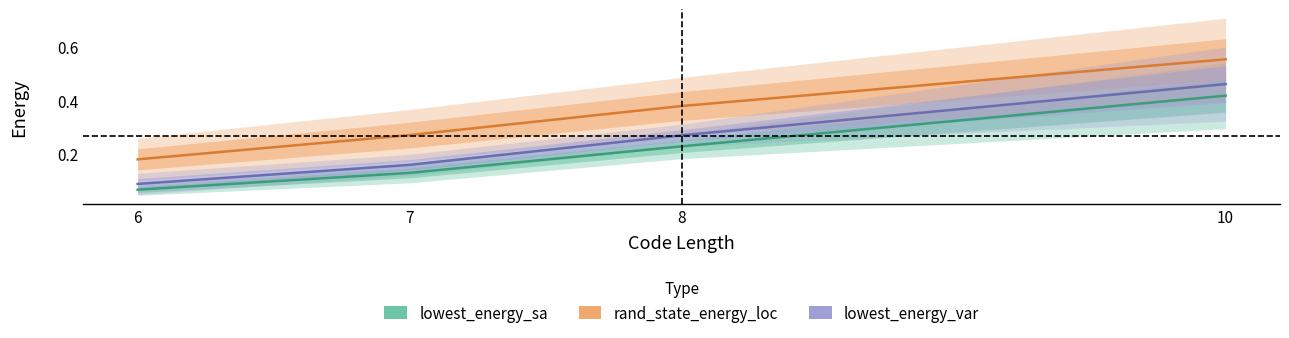

The rand_state_energy_loc series shows 0.3 at 7. True or false?

True